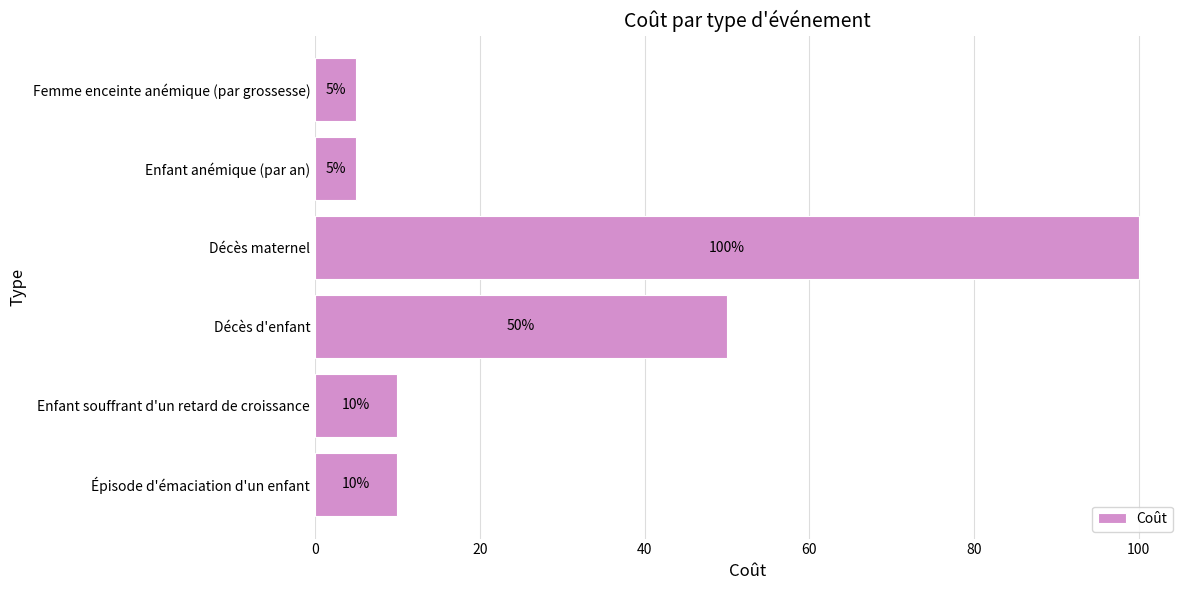

How many values are below 10?

2